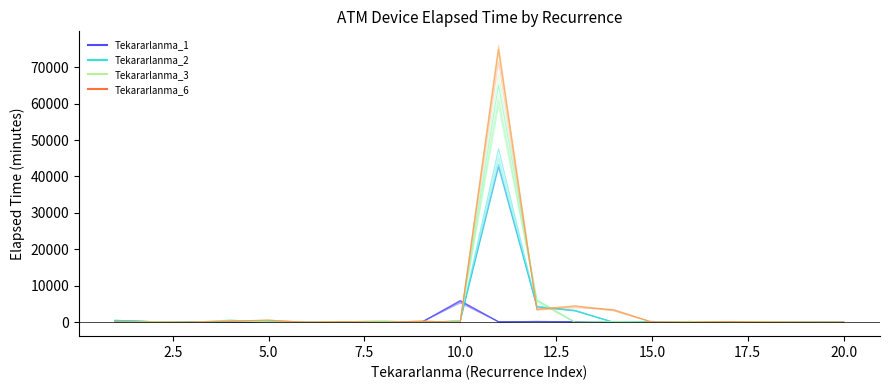

At how many categories does at least one series exceed 36152?

1